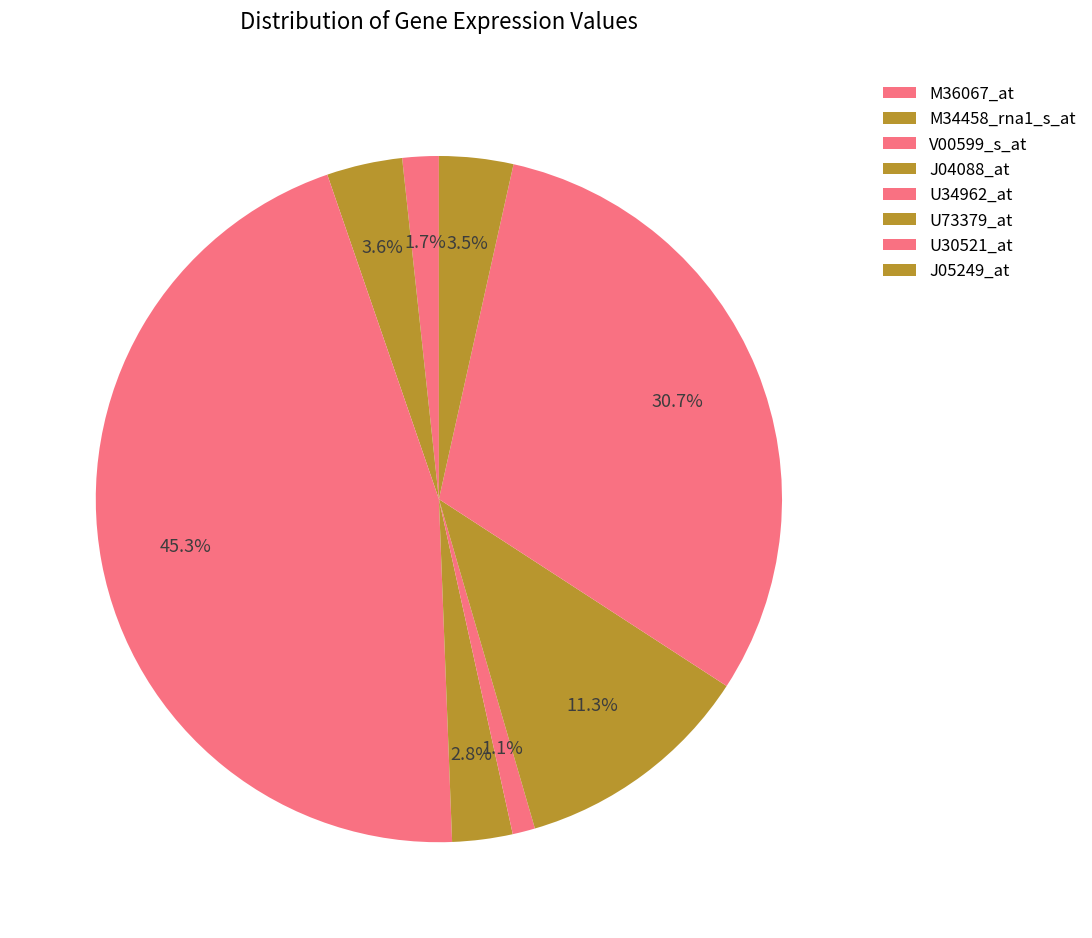

How many slices are in this pie chart?

8